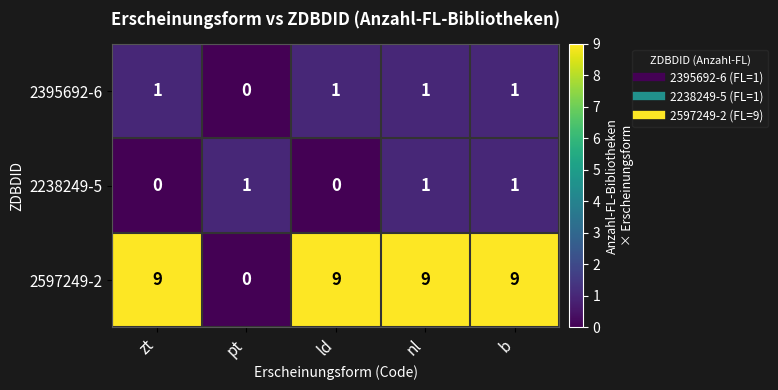

How many 2238249-5 values are between 0 and 1?

5